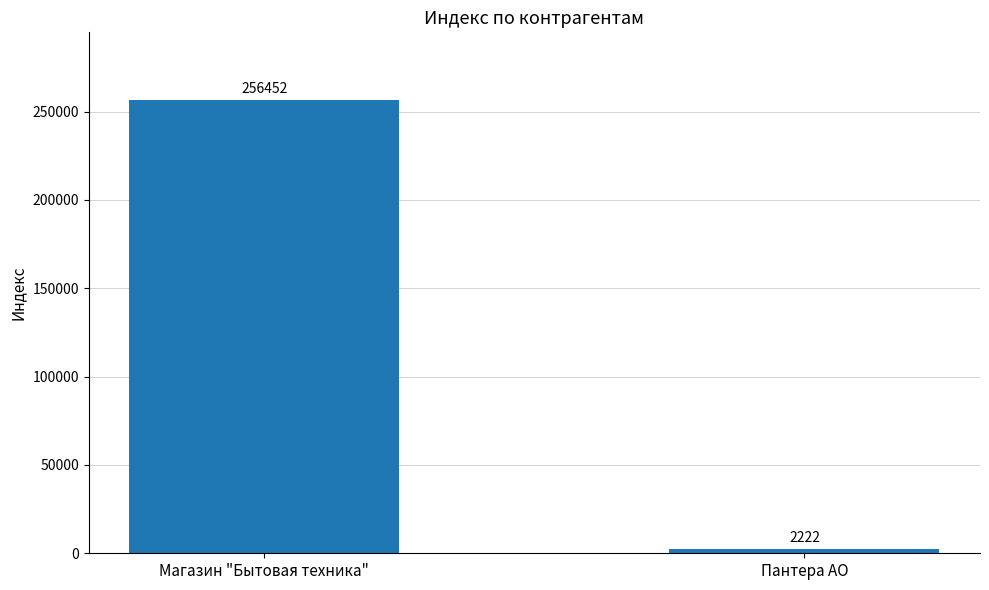

Which label corresponds to the smallest value in the chart?

Пантера АО